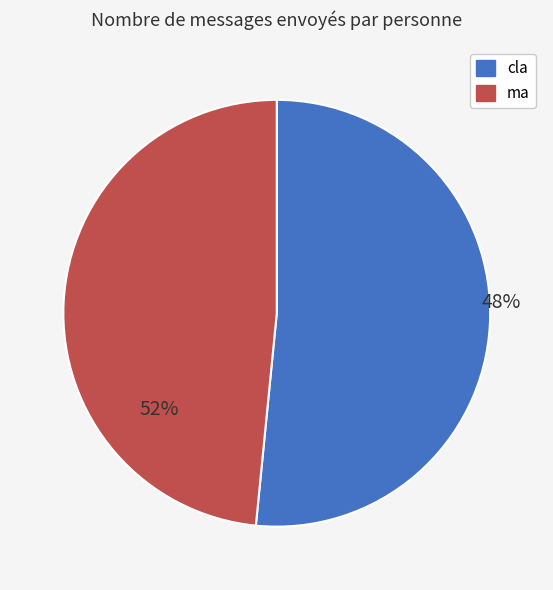

What is the smallest slice in the pie chart?

cla